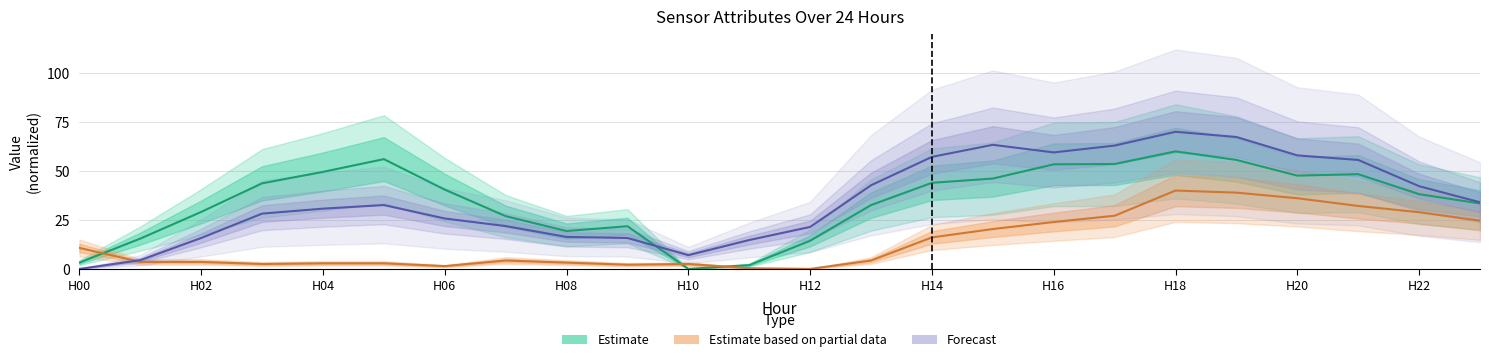

What are all the series names shown in the legend?

Estimate, Estimate based on partial data, Forecast